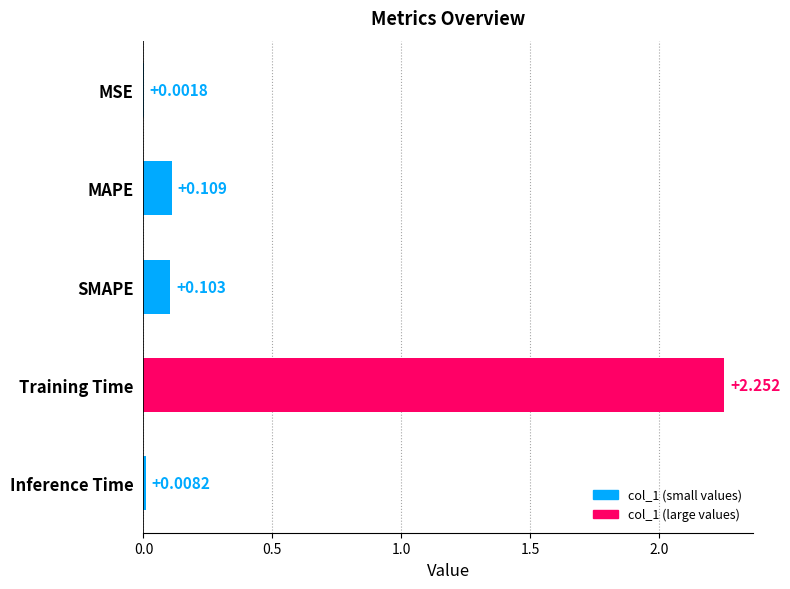

Where is the data nearest to the value 1?

MAPE